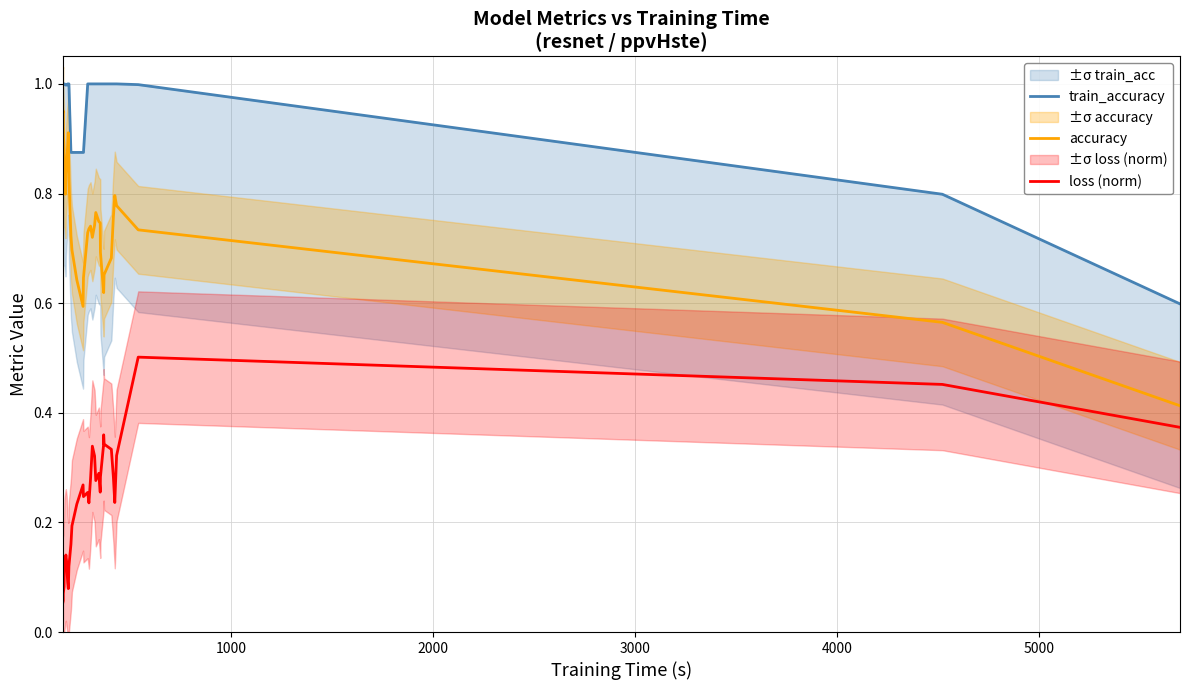

True or false: train_accuracy and accuracy cross at least once.

False